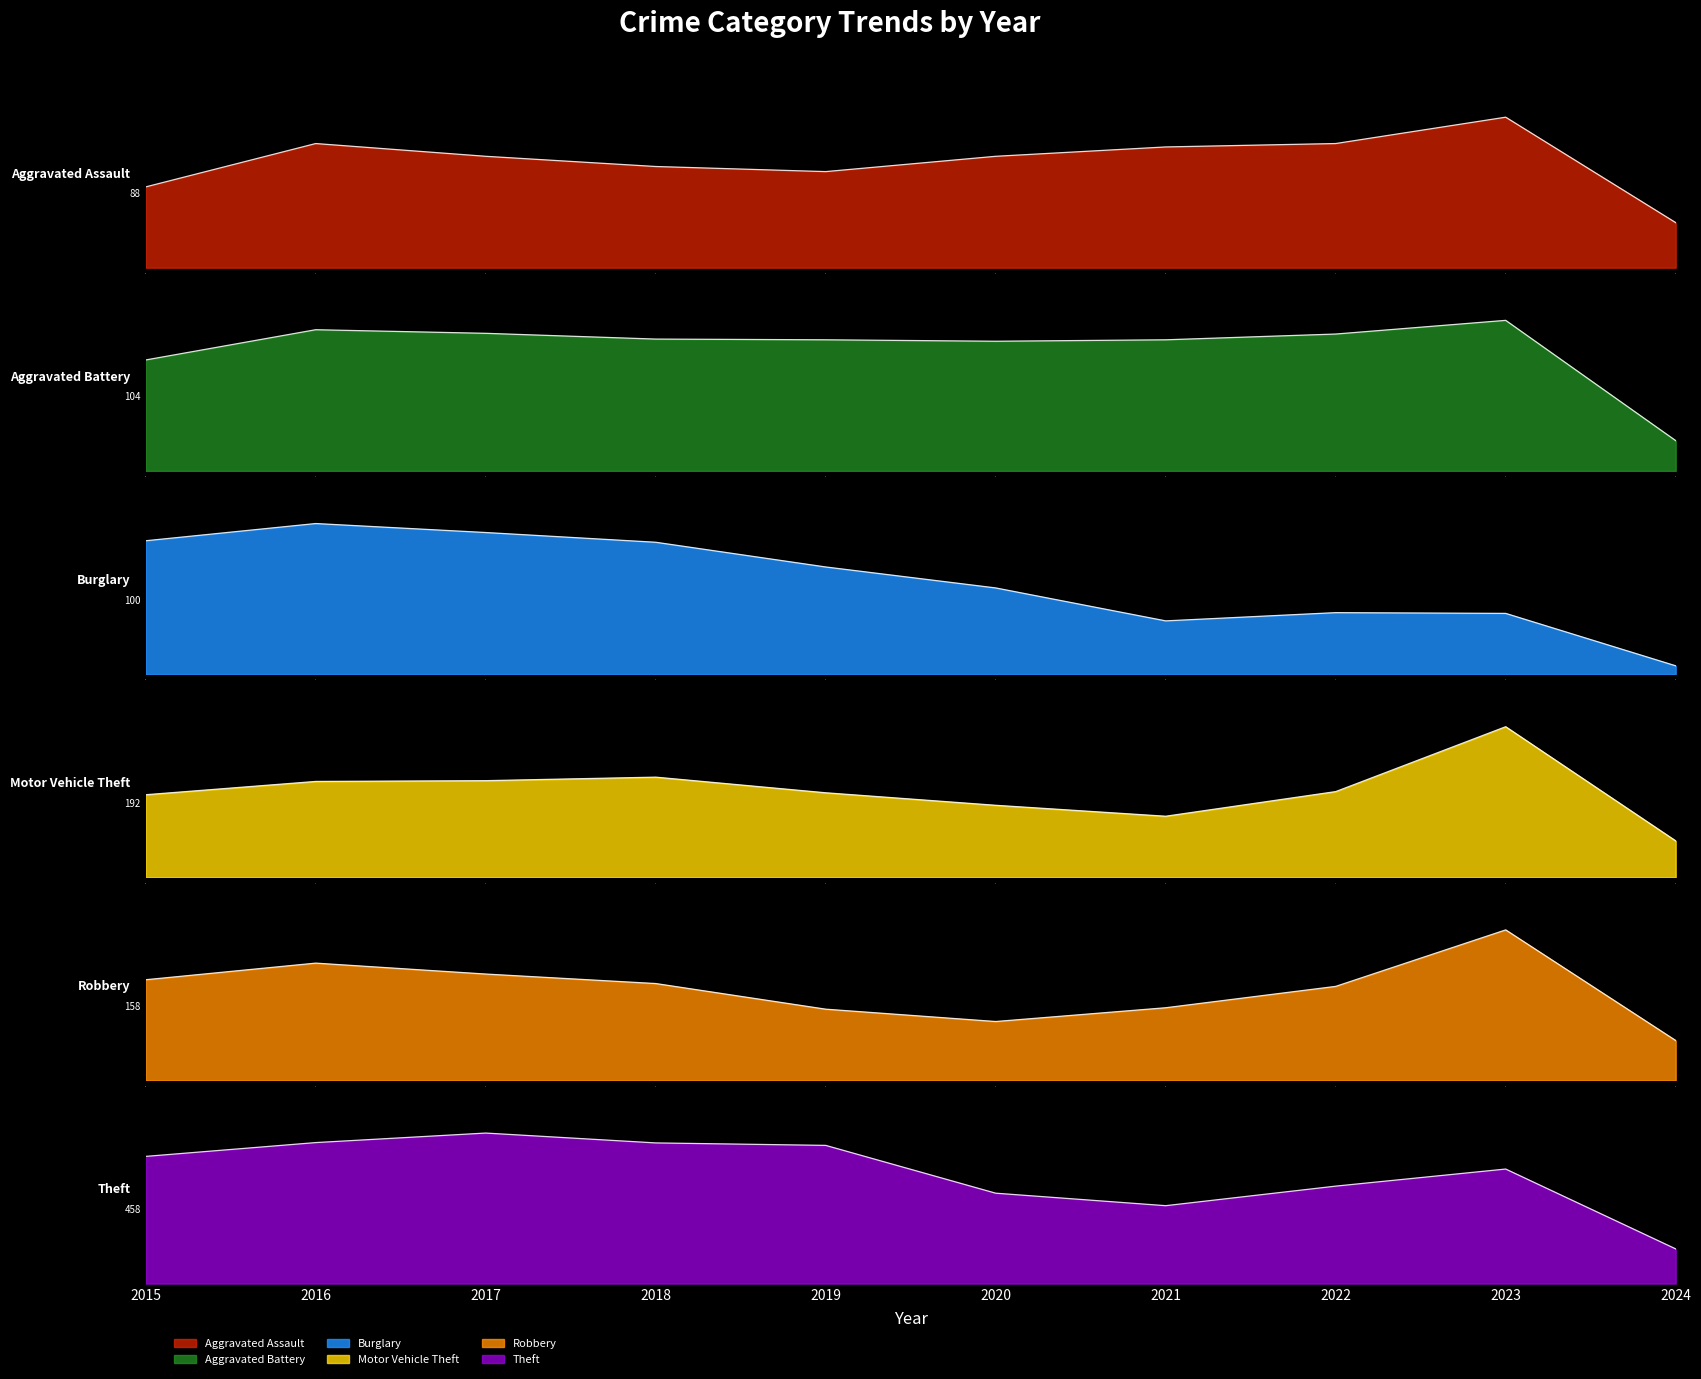

Between 9 and 6, which is larger?

6